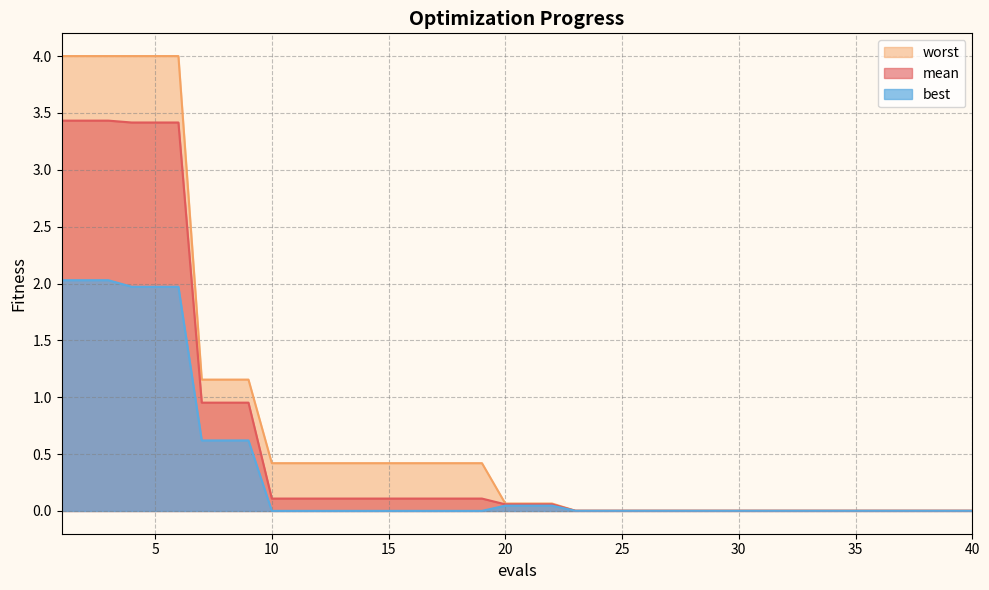

At which category is the sum across all series the highest?

1